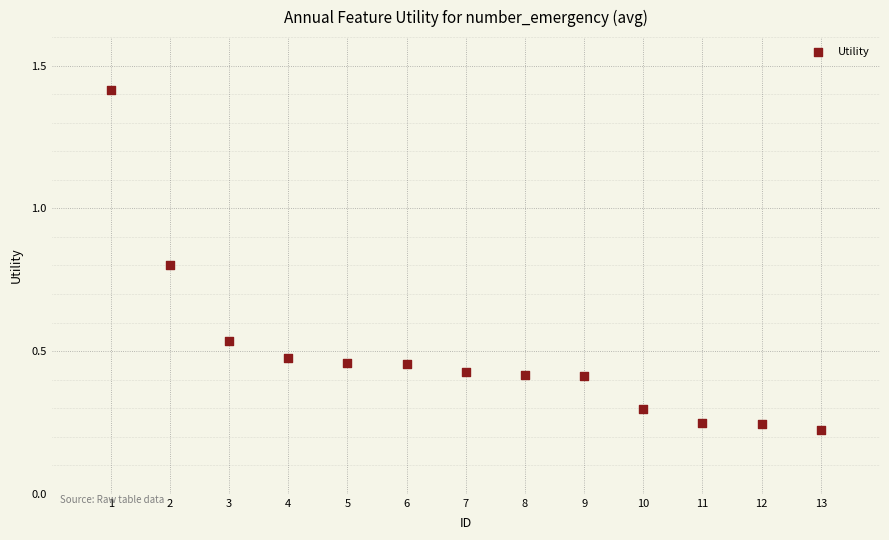

What is the range of Y values (max minus min)?

1.2